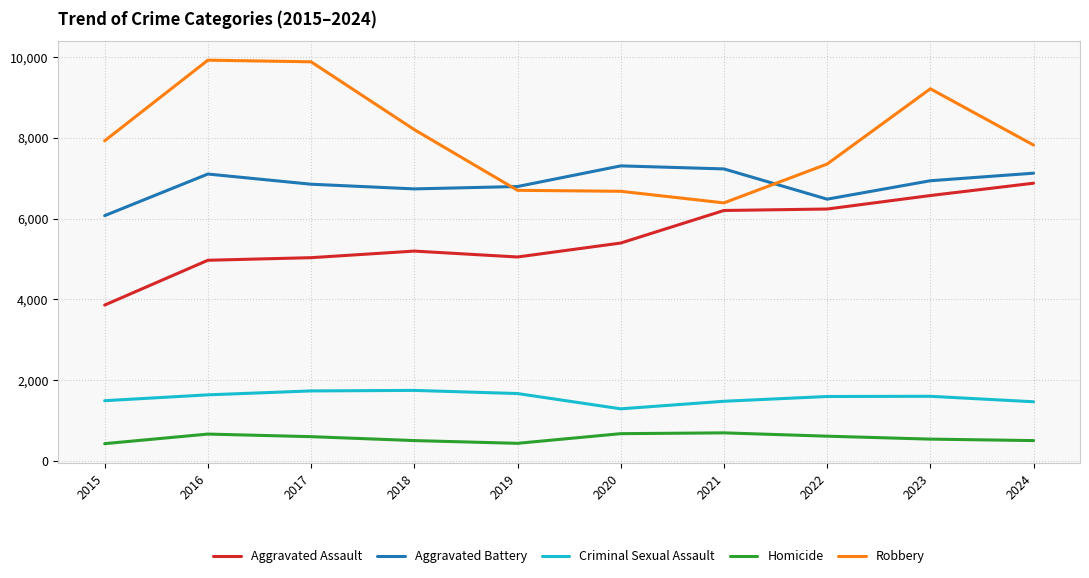

Is it true that Aggravated Battery equals 1539 at 2020?

False